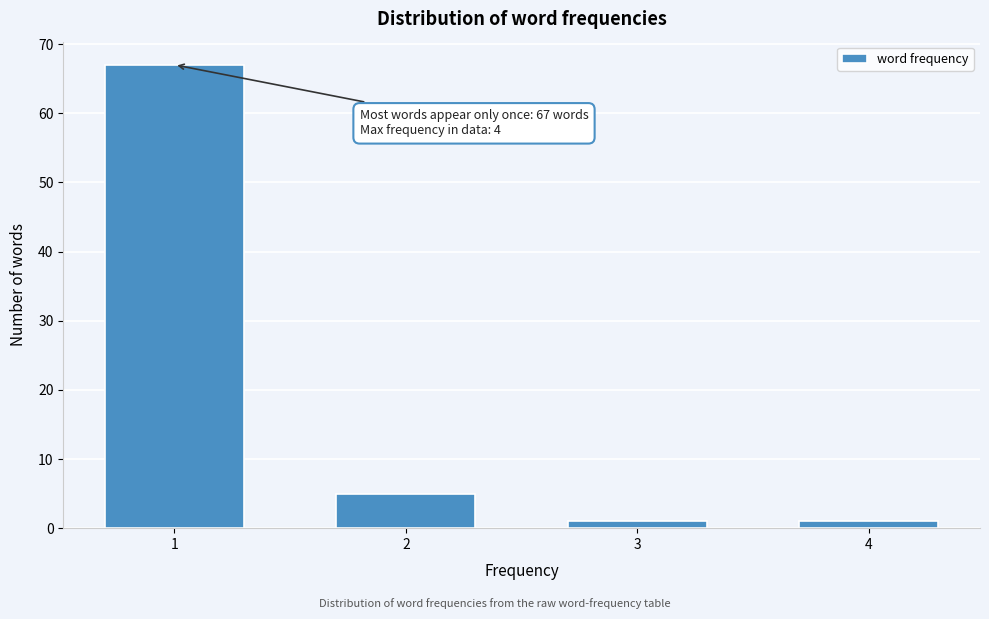

Reading right to left, what are all the values shown in this chart?

4=1	3=1	2=5	1=67